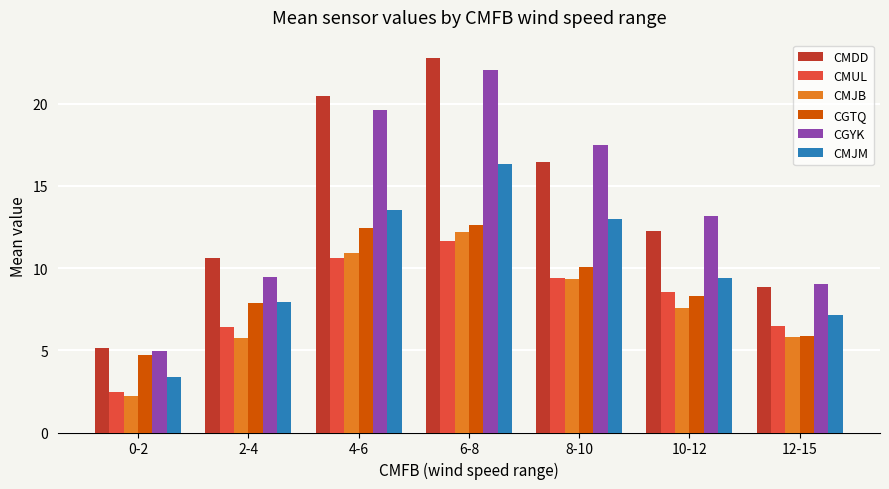

Between 2-4 and 8-10, which series saw the biggest shift?

CGYK